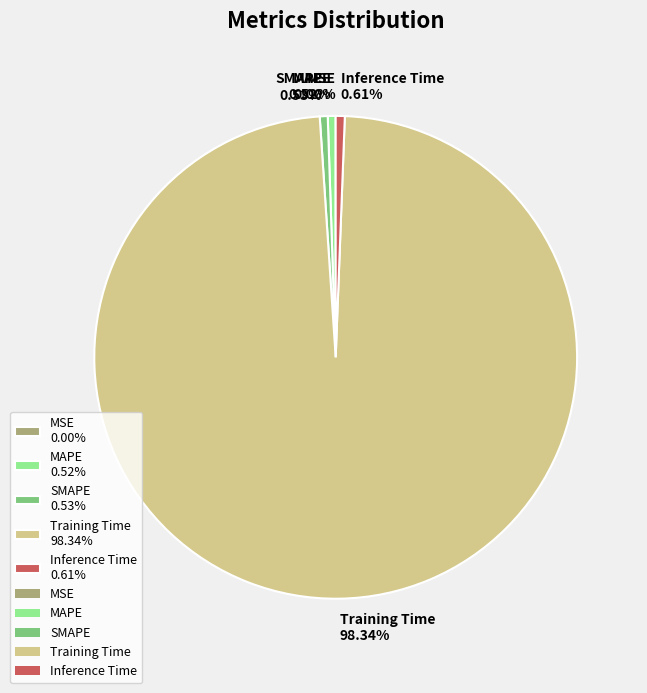

What percentage is NOT represented by Inference Time?

99.4%